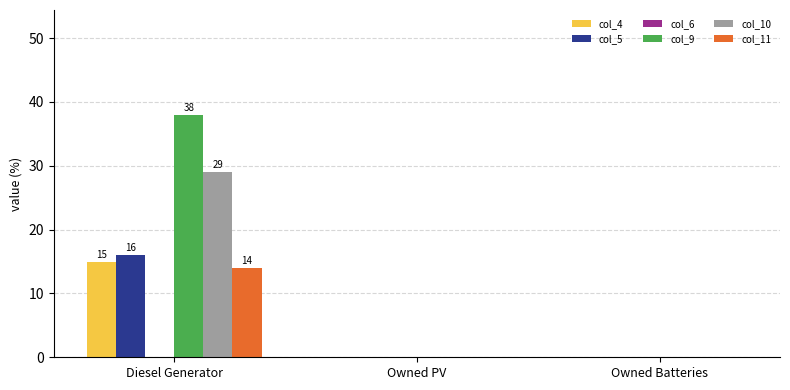

What is the sum of the col_10 values at Diesel Generator and Owned PV?

29